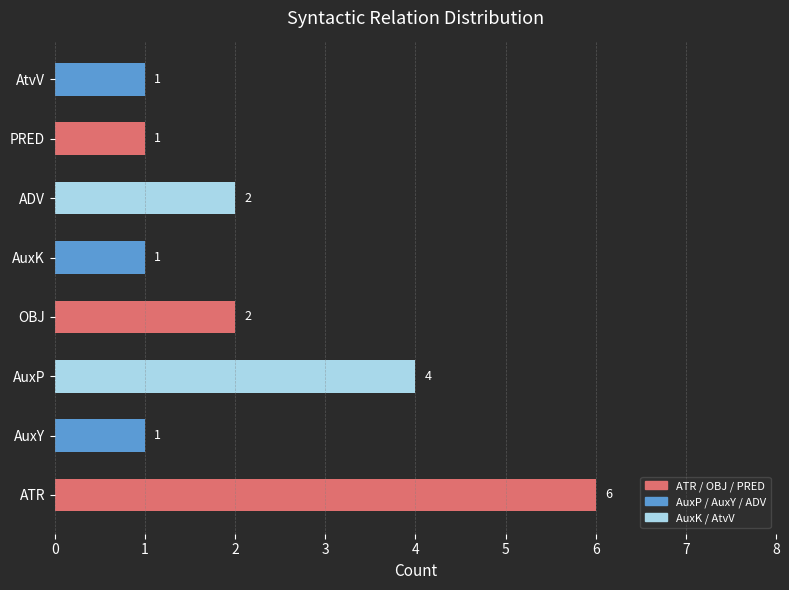

How many categories are shown in the chart?

8